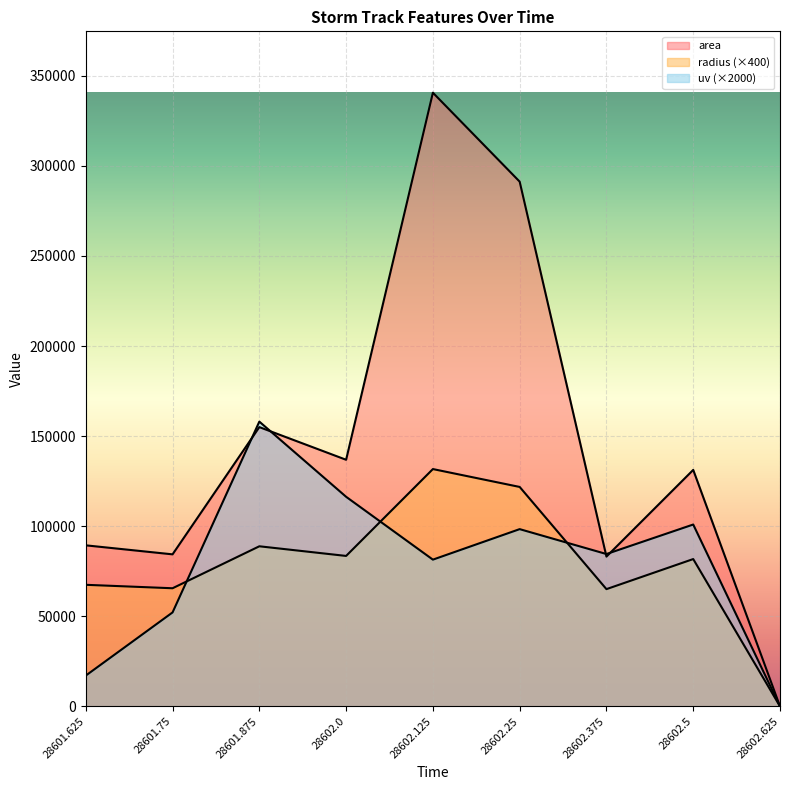

What is the label of the 9th point from the left?

28602.625